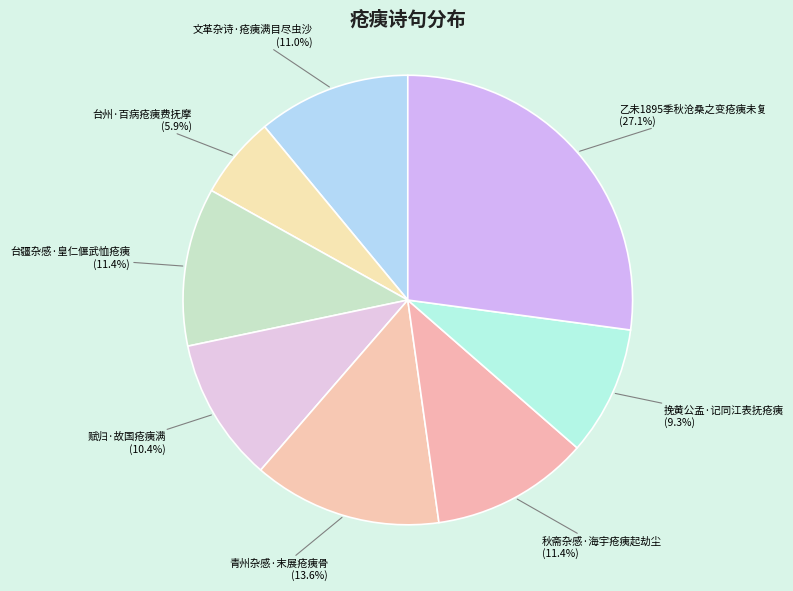

Which slice is the smallest?

台州·百病疮痍费抚摩